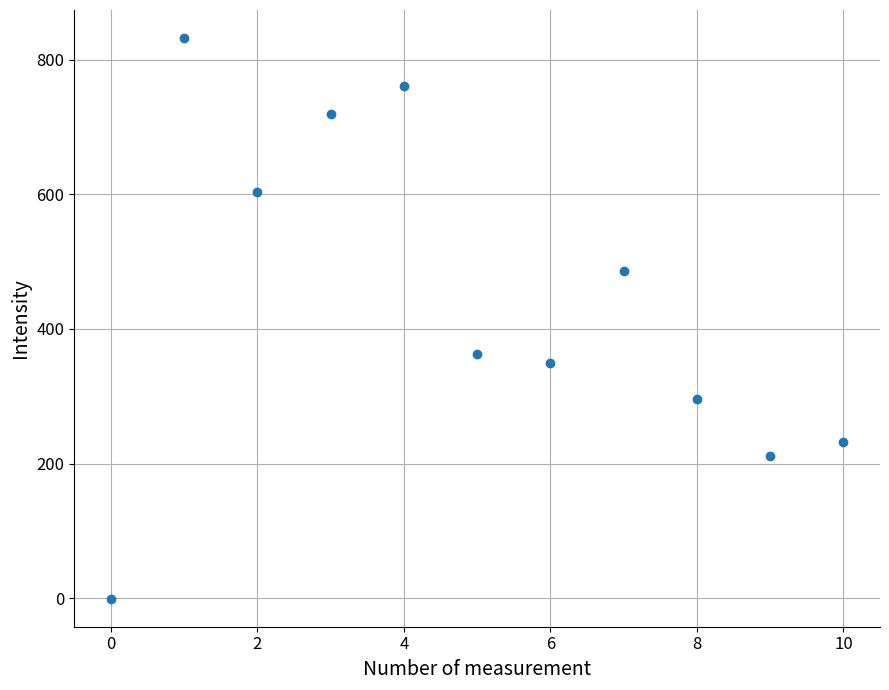

What Y value in the scatter plot is closest to 415?

362.9